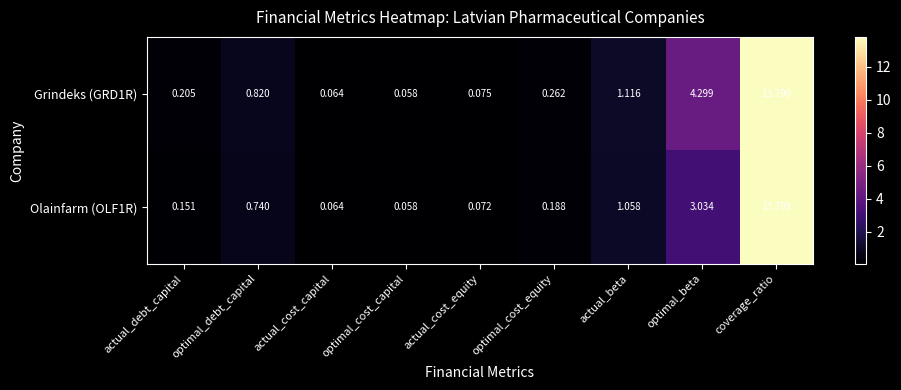

At which category is the sum across all series the highest?

coverage_ratio